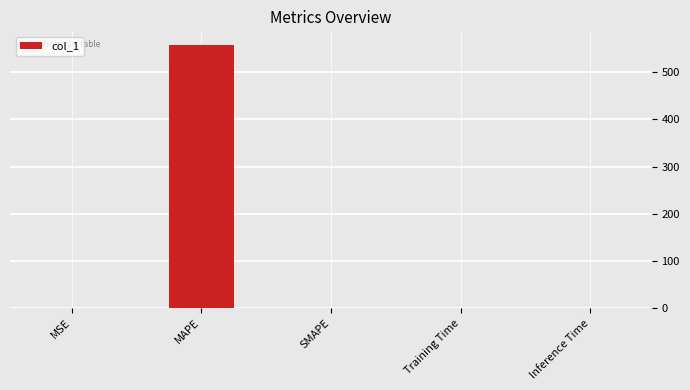

What is the change in value from MAPE to Inference Time?

-559.0